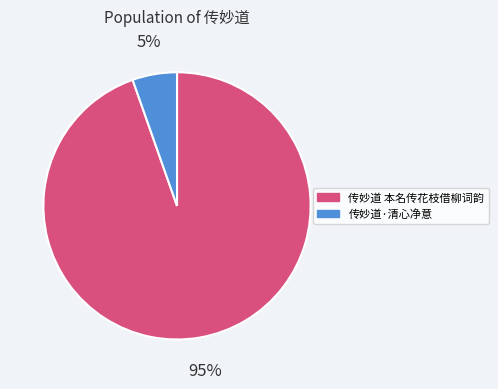

Do 传妙道 本名传花枝借柳词韵 and 传妙道·清心净意 together represent more than half of the pie?

Yes